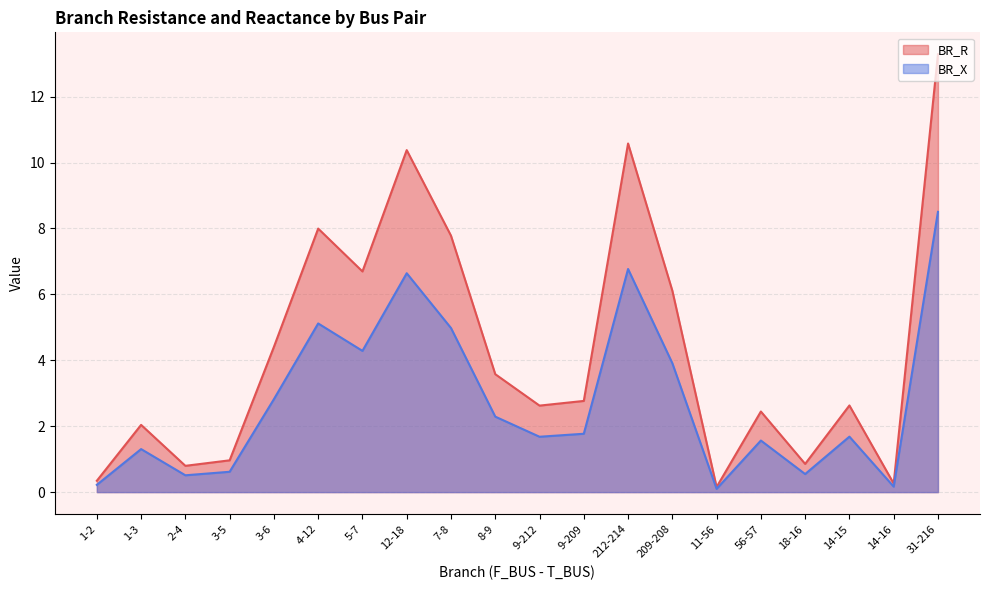

At which label does BR_R first exceed 2?

1-3